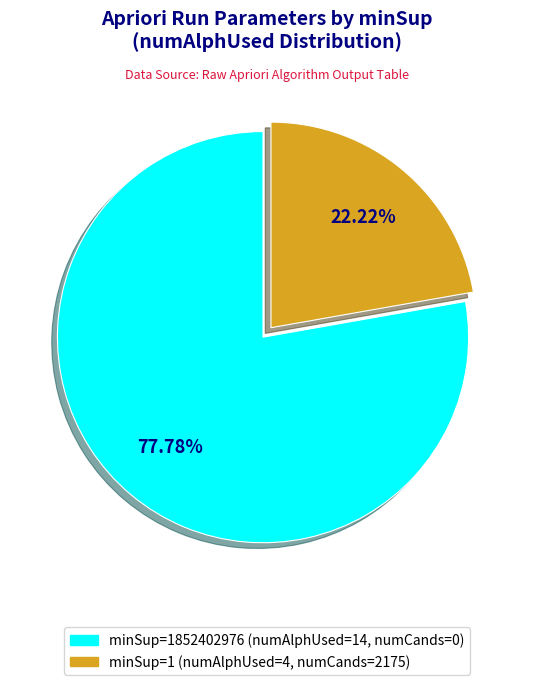

Is there a majority slice in this chart?

Yes